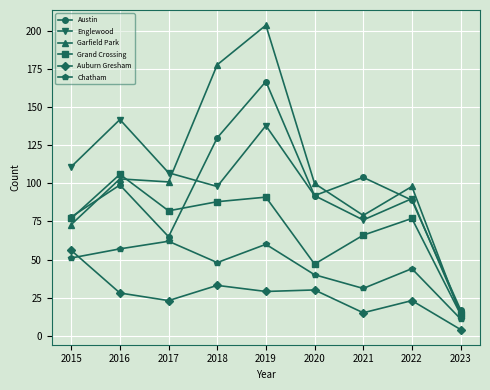

The Englewood series shows 92 at 2020. True or false?

True